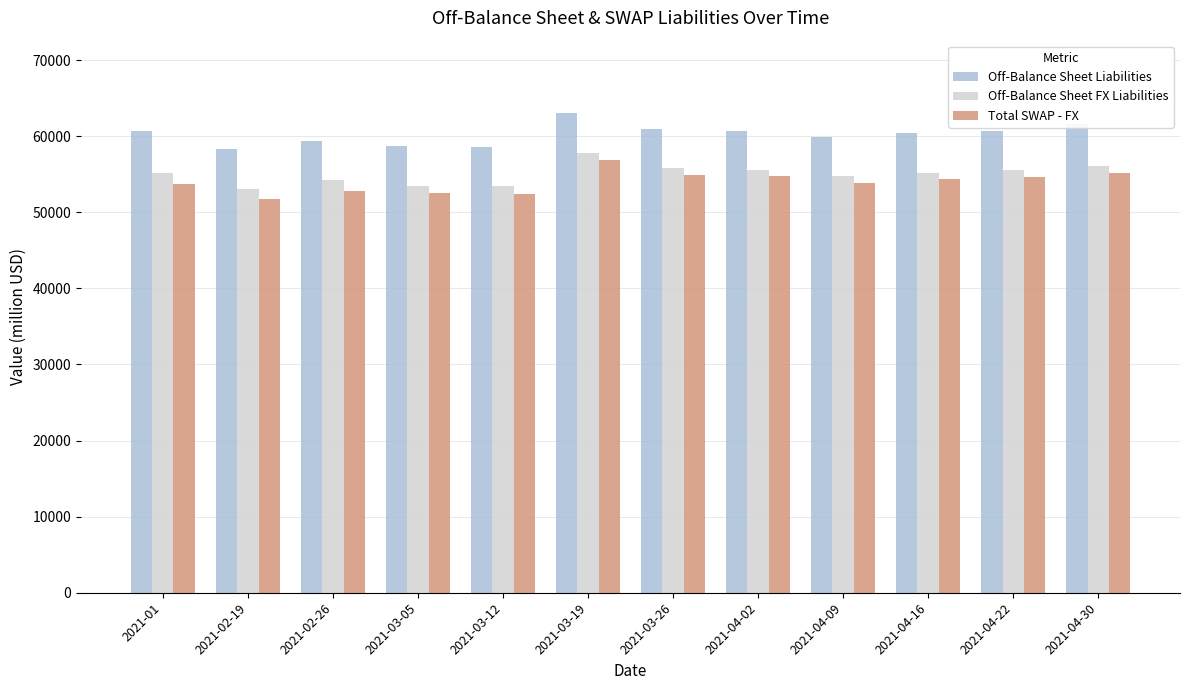

What is the label of the 8th bar from the right?

2021-03-12